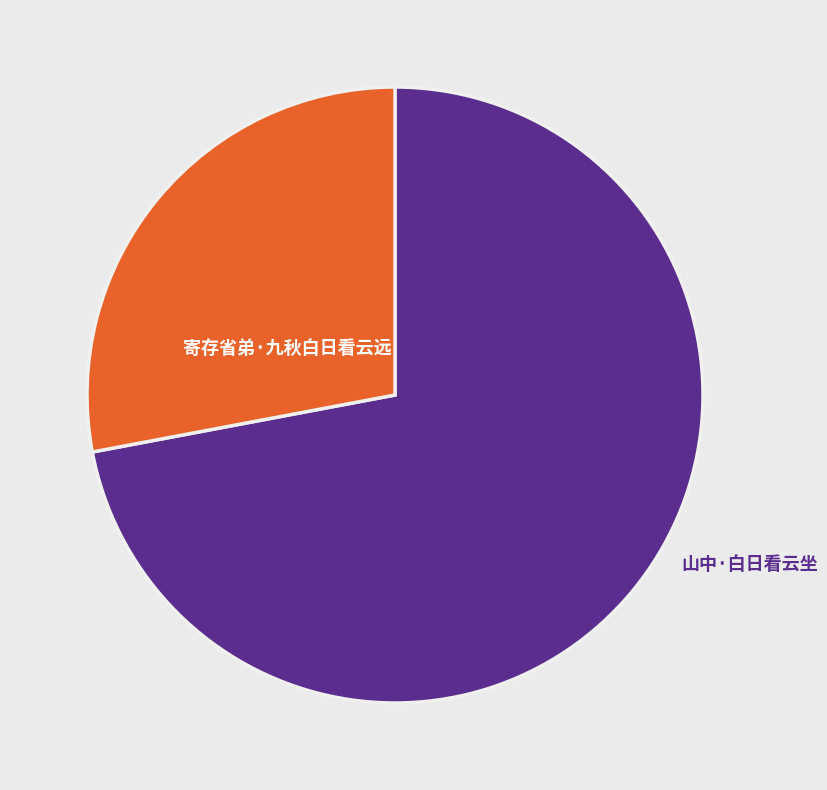

To the nearest percent, what is the combined percentage of 寄存省弟·九秋白日看云远 and 山中·白日看云坐?

100%